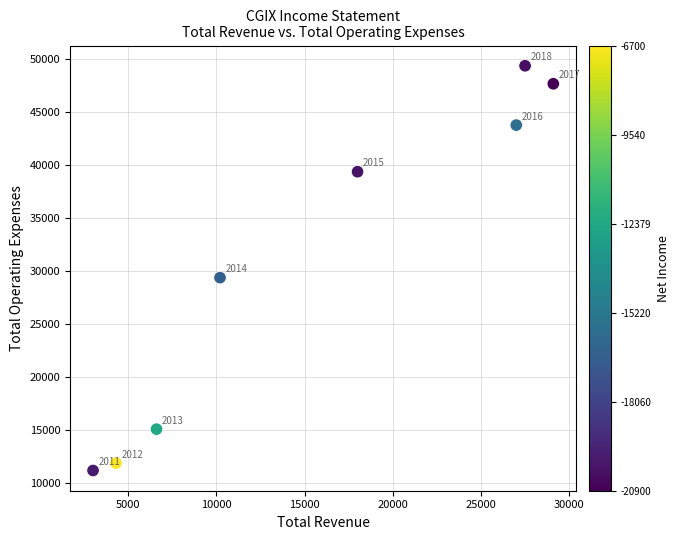

What is the average X value?

15712